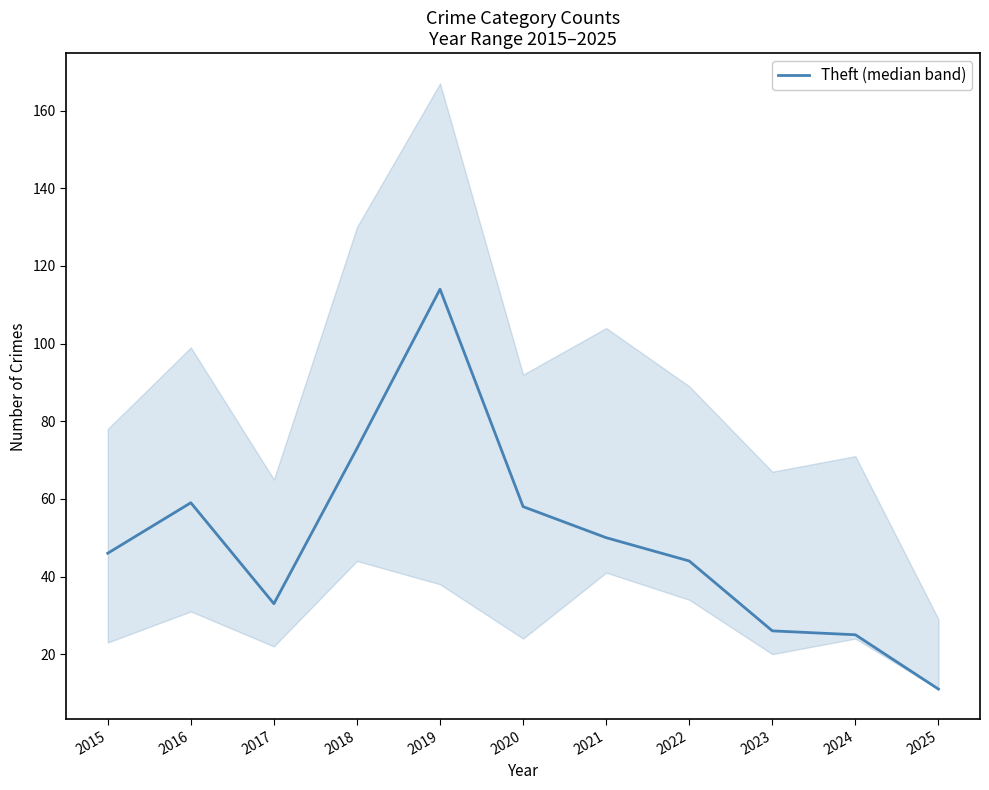

What is the sum of all values?

539